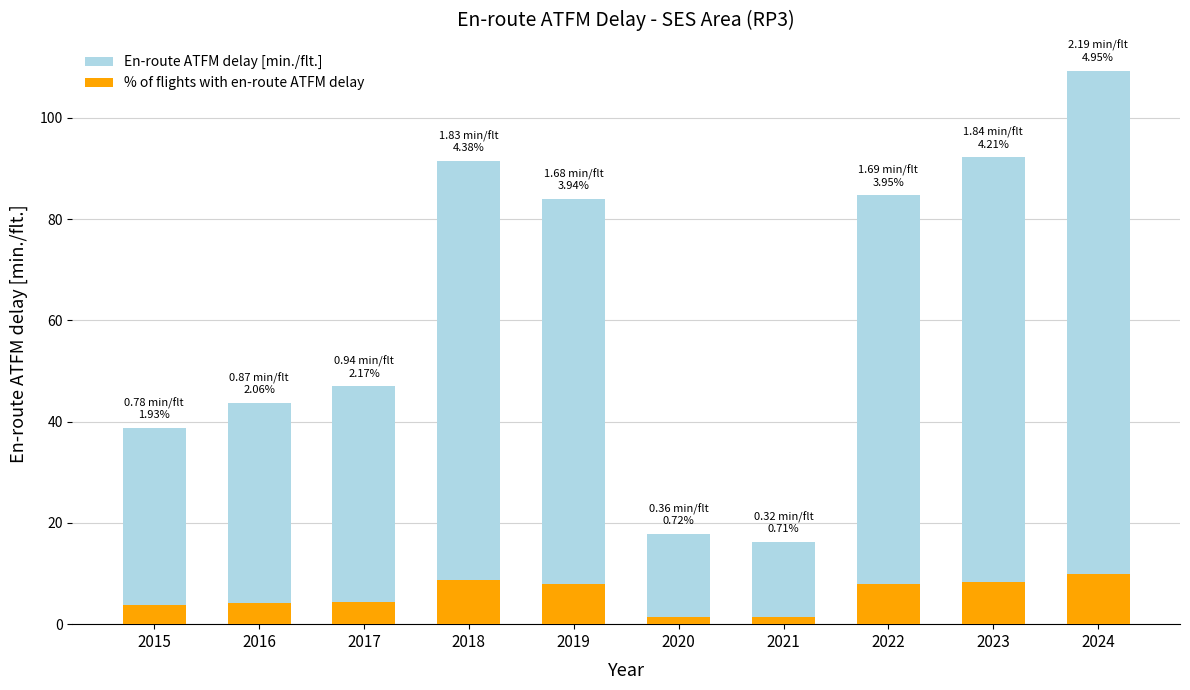

What is the difference between the highest and lowest values at 2022?

76.8